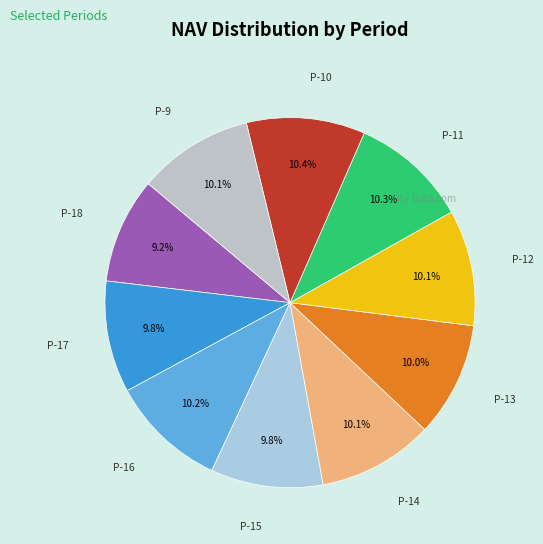

How many segments does this pie chart have?

10